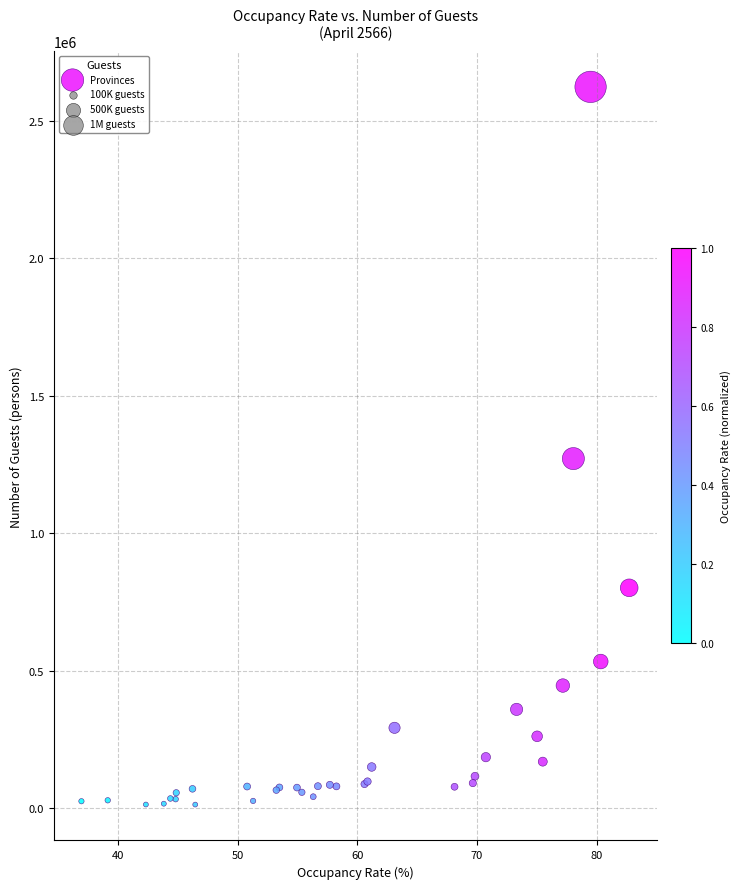

What Y value in the scatter plot is closest to 1318450?

1271633